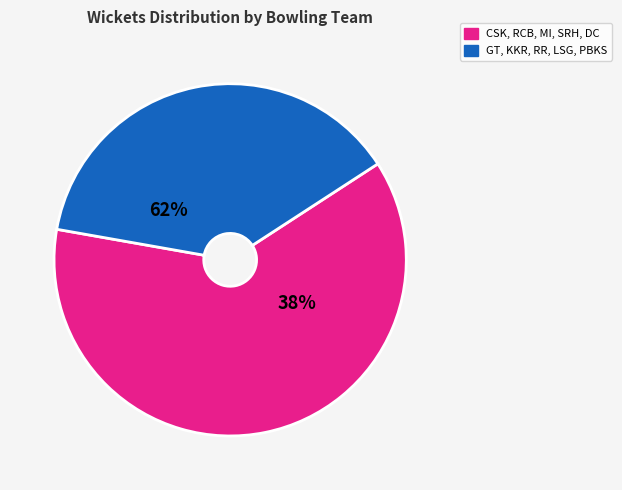

What percentage do GT and KKR together represent?

16.1%